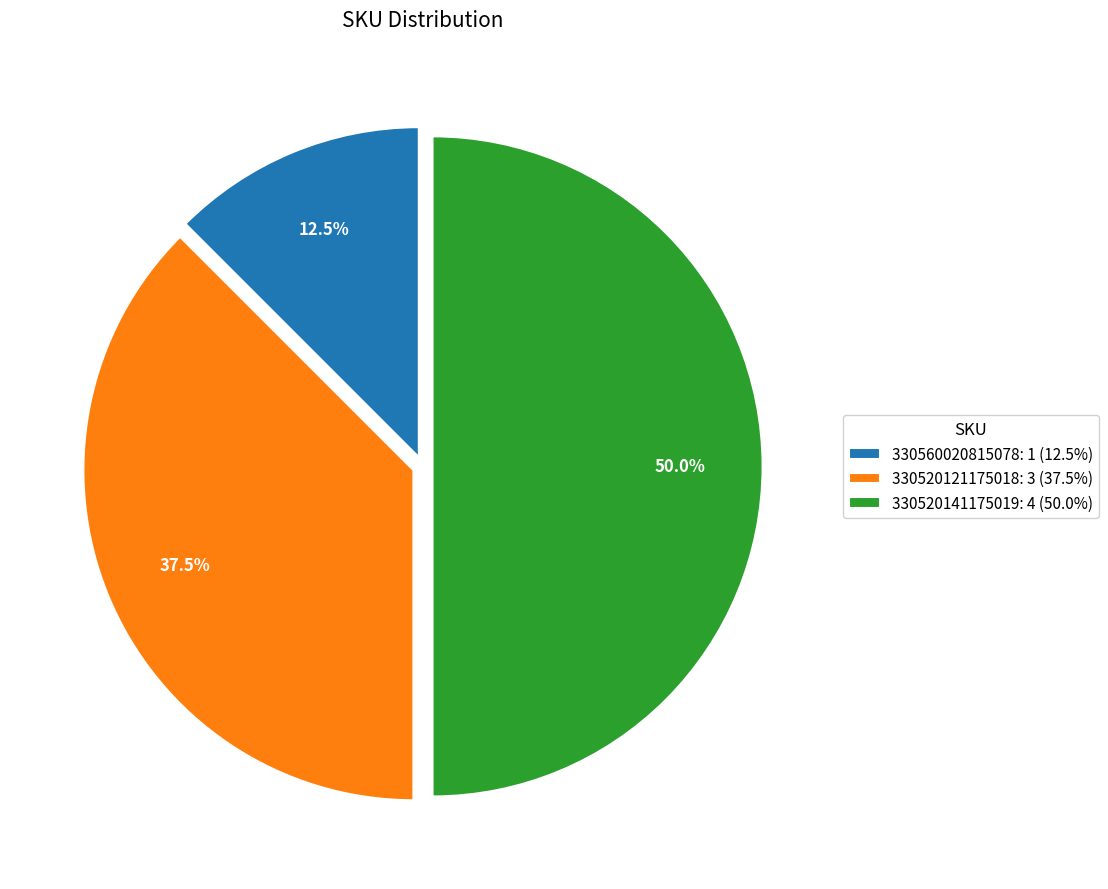

Is it true that 330520141175019 is 50% of the pie?

True